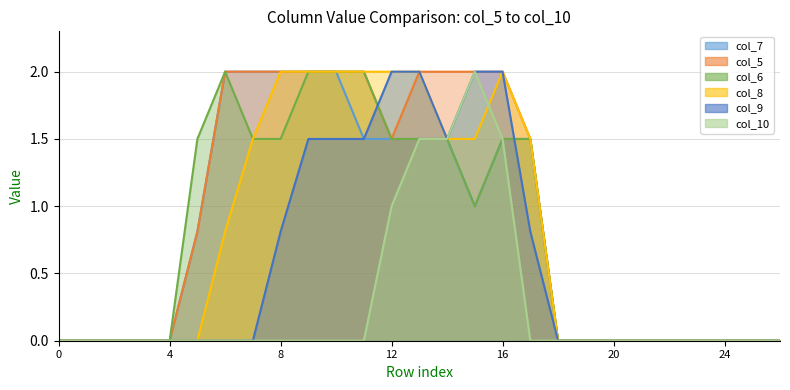

True or false: col_6 and col_8 cross at least once.

False